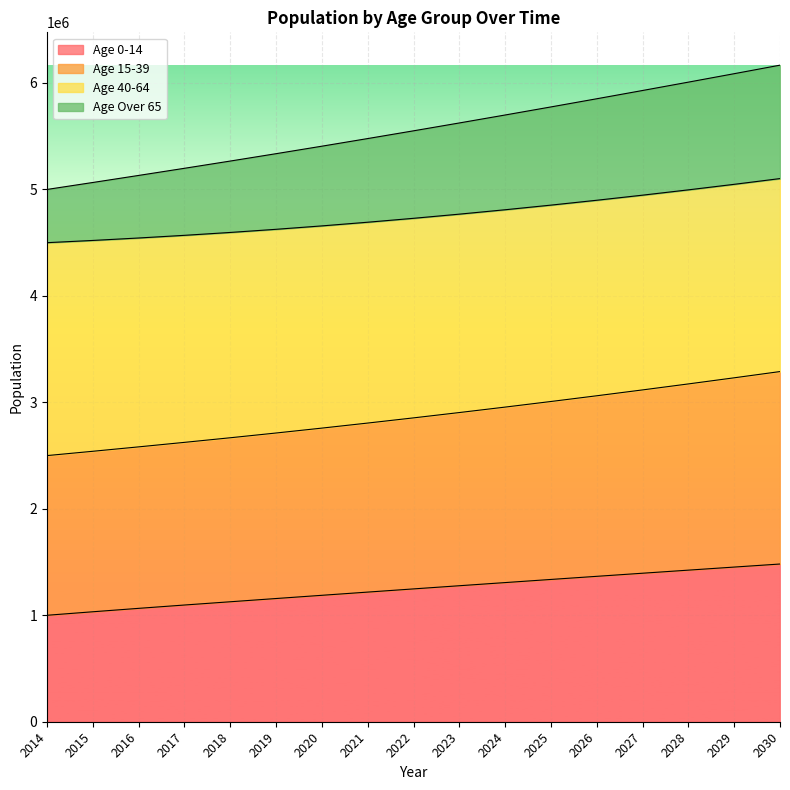

What is the difference between the highest and lowest values at 2020?

4218670